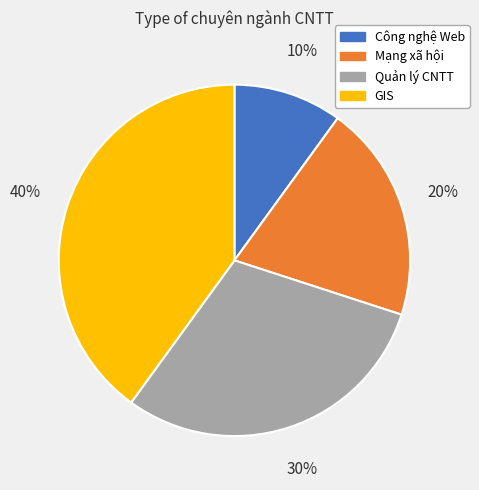

To the nearest percent, what is the difference between the largest and smallest slice percentages?

30%